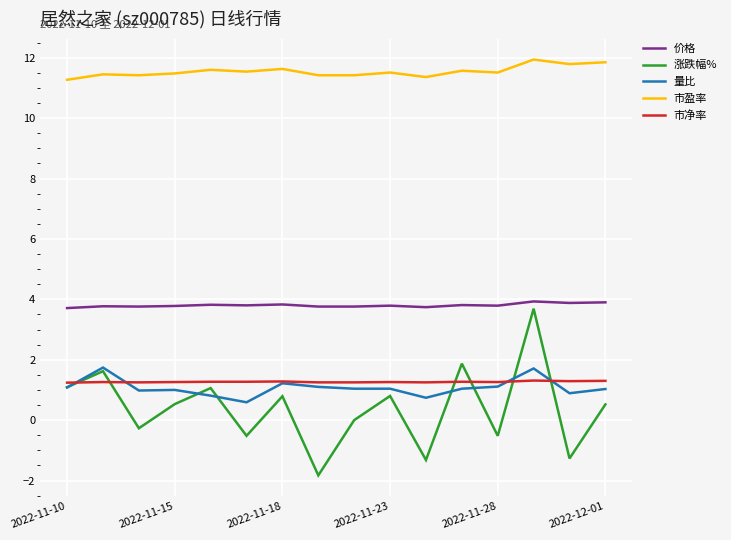

True or false: 量比 and 市盈率 intersect in this chart.

False